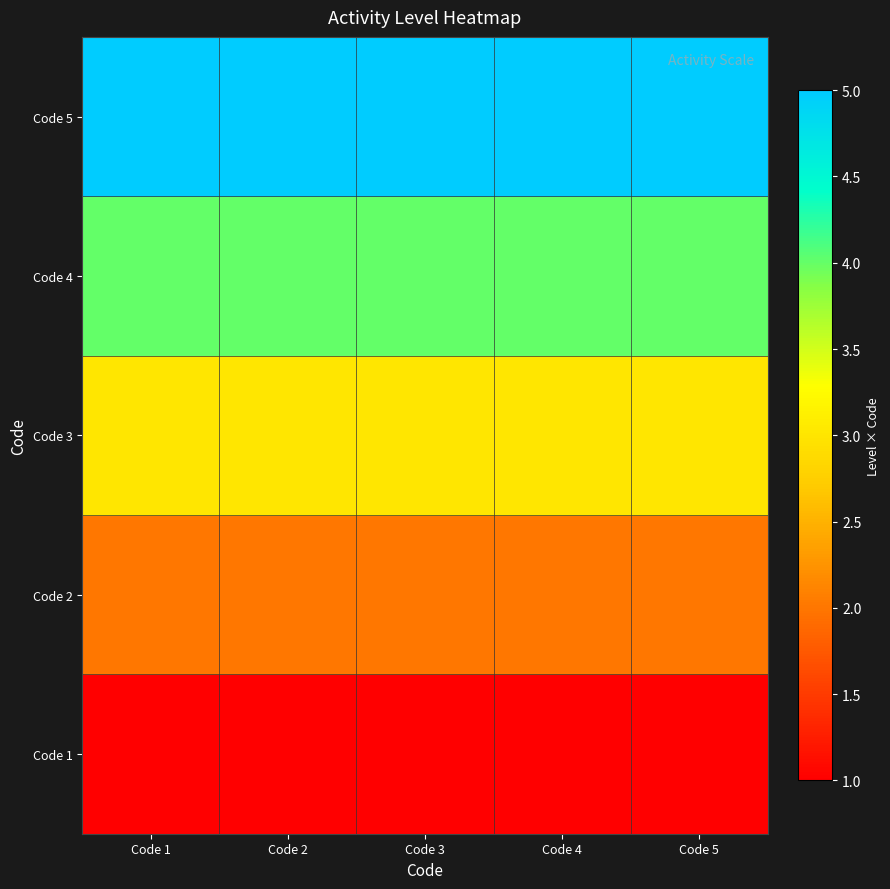

Which has a higher value, Code 5 or Code 1?

Code 5